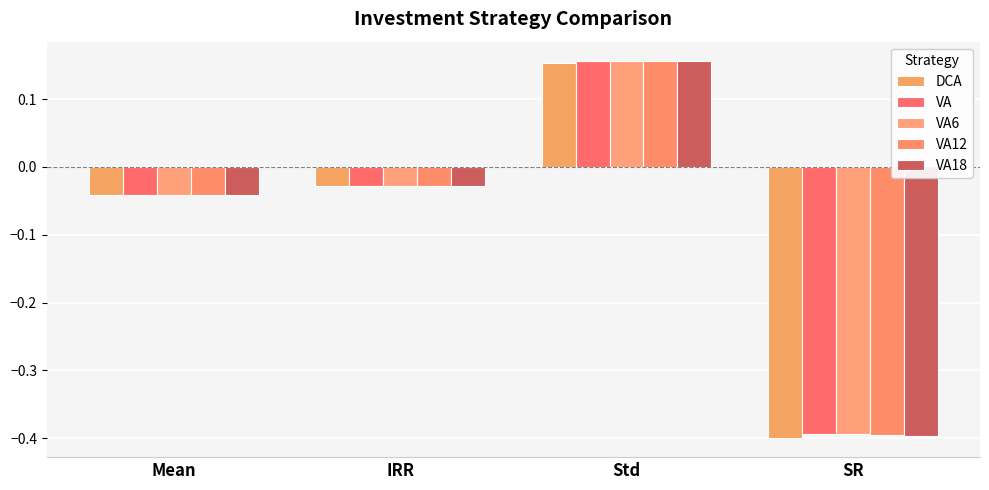

What is the total value across all series at SR?

-2.0